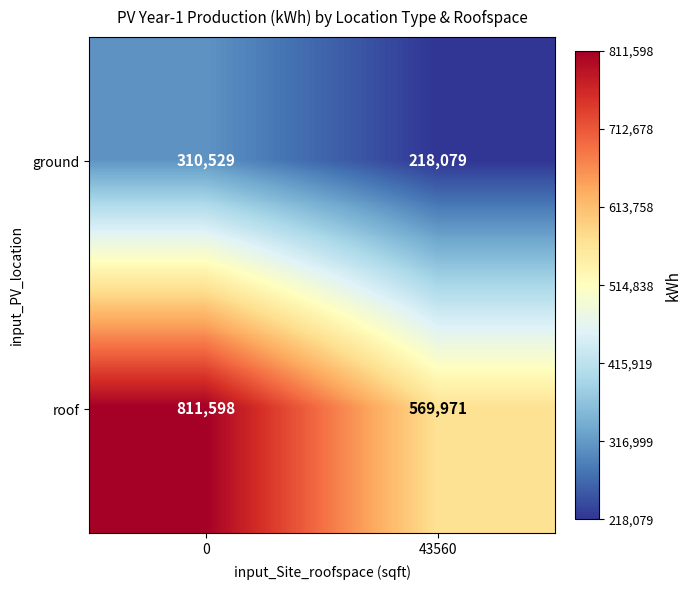

What is the sum of the ground values at 0 and 43560?

528608